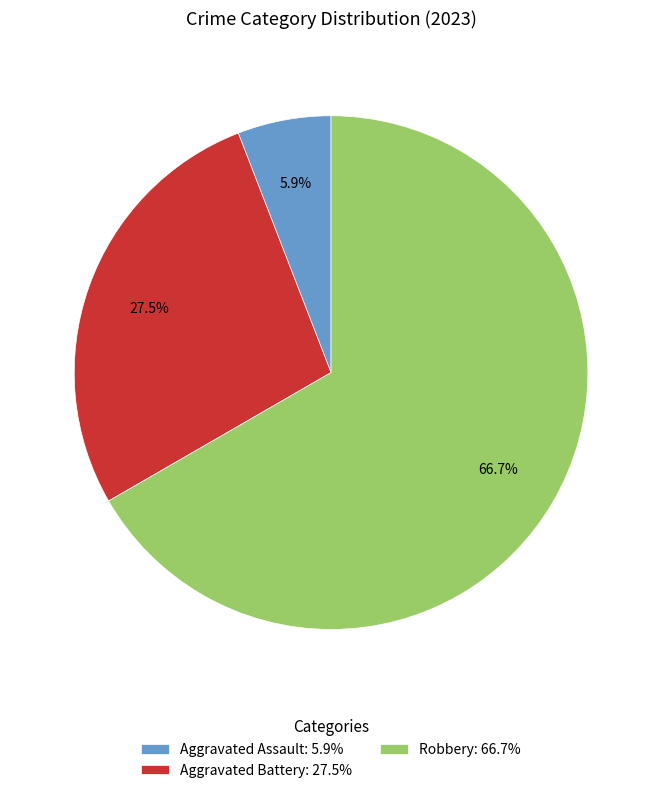

To the nearest percent, what is the difference between the largest and smallest slice percentages?

61%